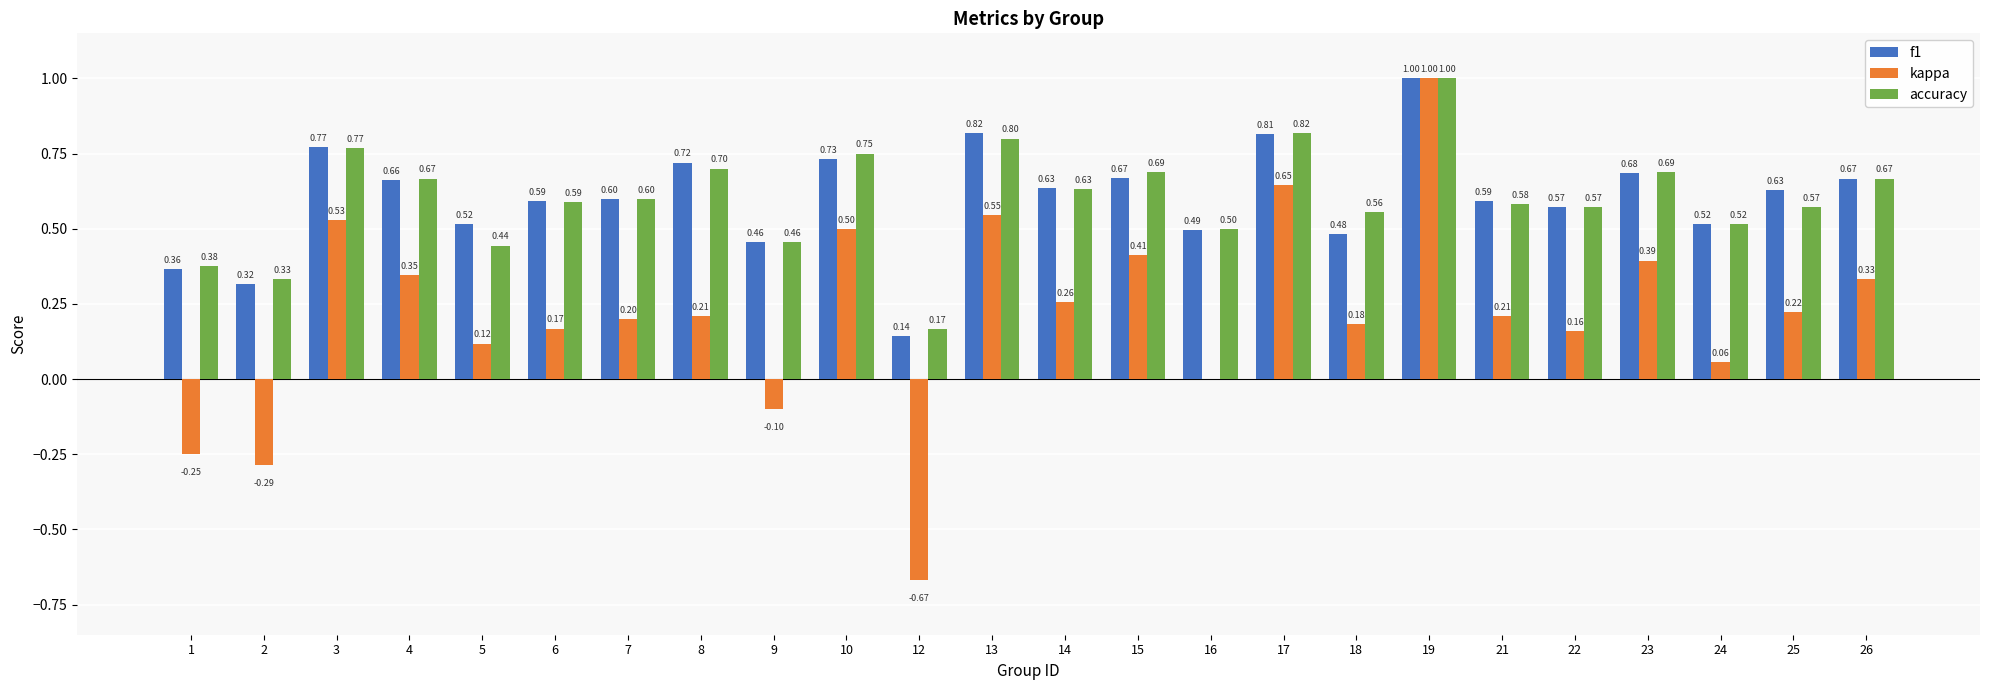

What is the sum of the kappa values at 10 and 24?

0.6